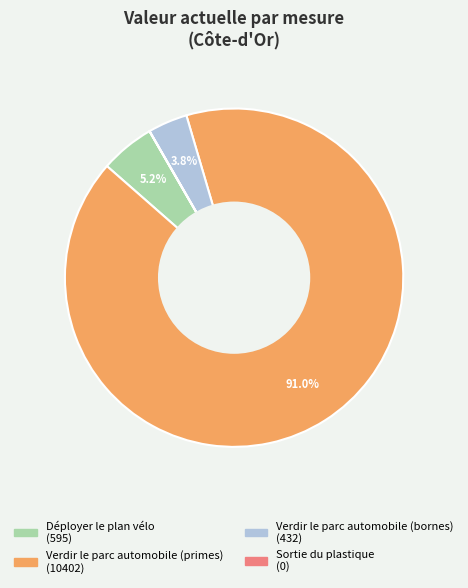

Which category accounts for the majority?

Verdir le parc automobile (primes)